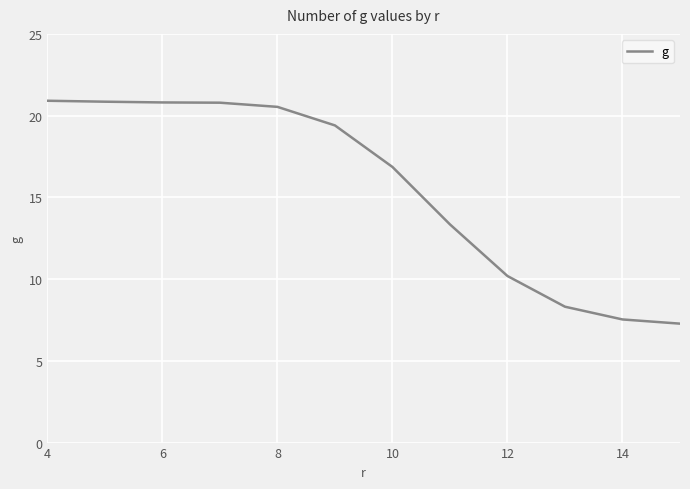

Count the number of categories in the chart.

12